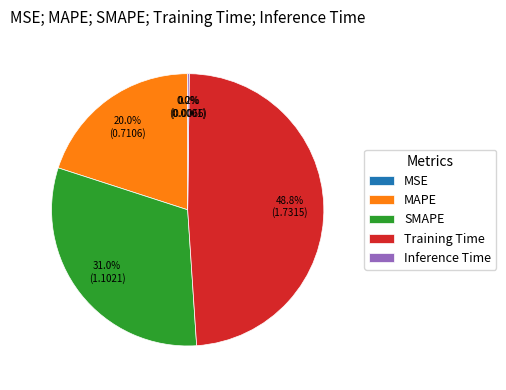

Which slice is the largest?

Training Time